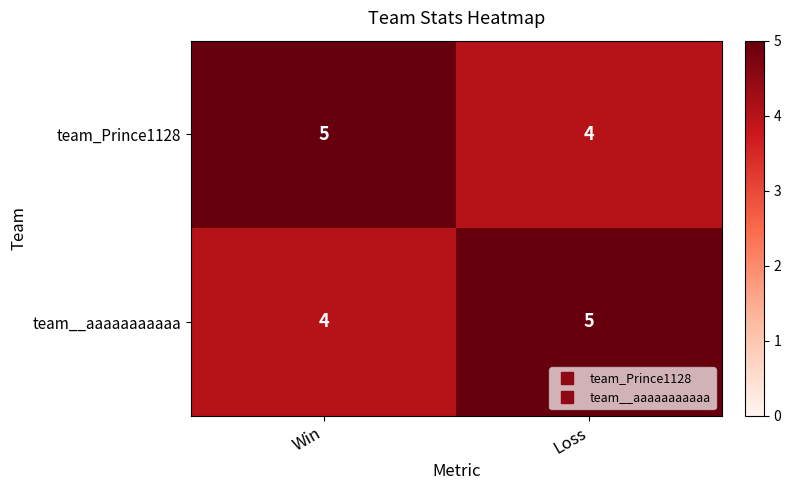

What is the total value across all series at Loss?

9